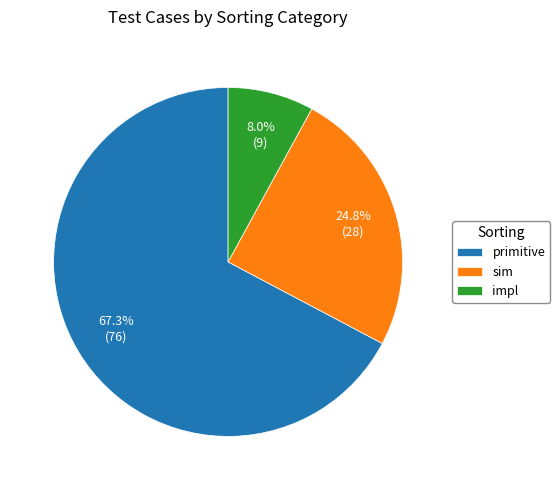

True or false: impl accounts for 8% of the total.

True